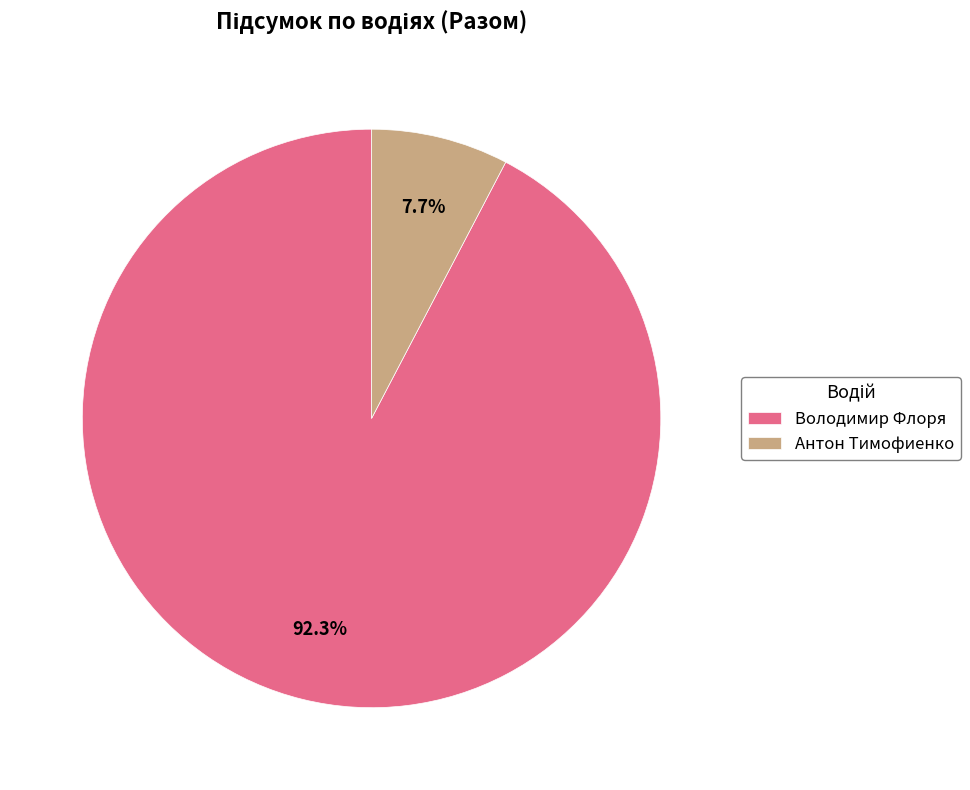

Is there any slice that represents more than half of the pie?

Yes